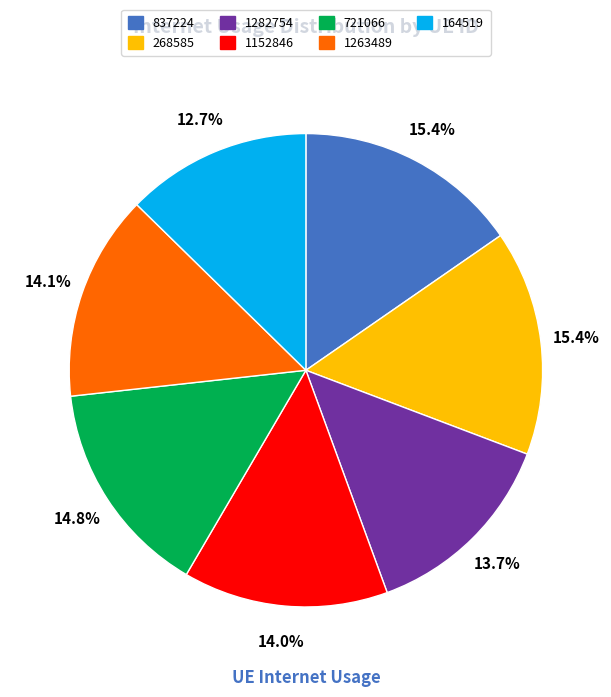

To the nearest percent, what is the average slice percentage?

14%